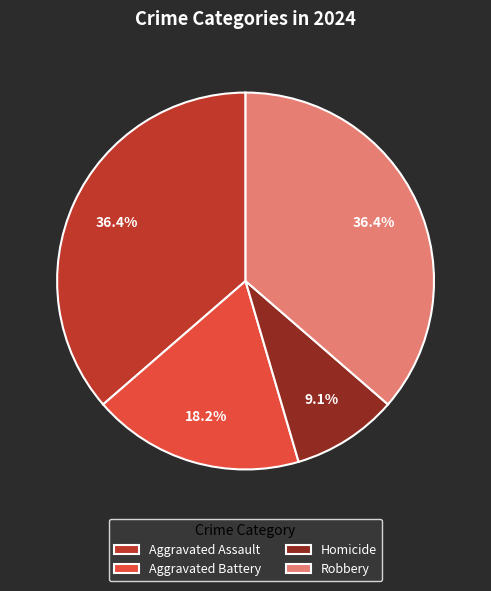

To the nearest percent, what portion does Robbery represent?

36%